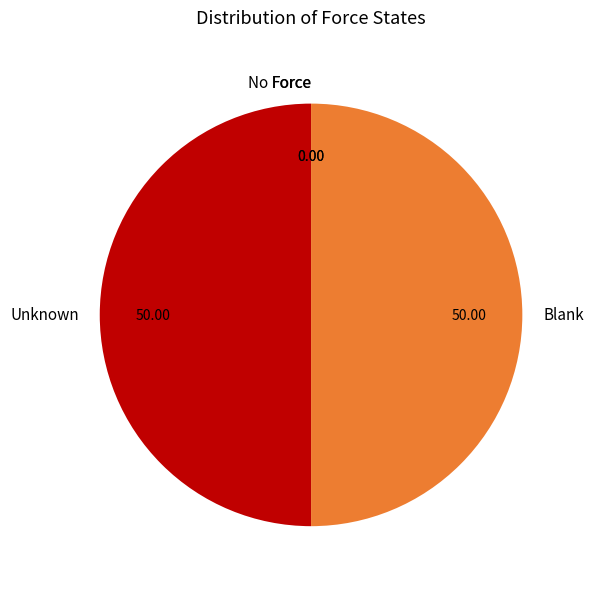

How many segments does this pie chart have?

4